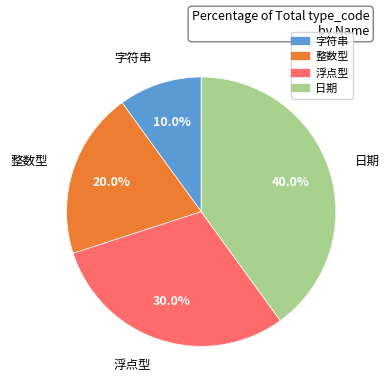

Does 整数型 account for over 50% of the chart?

No